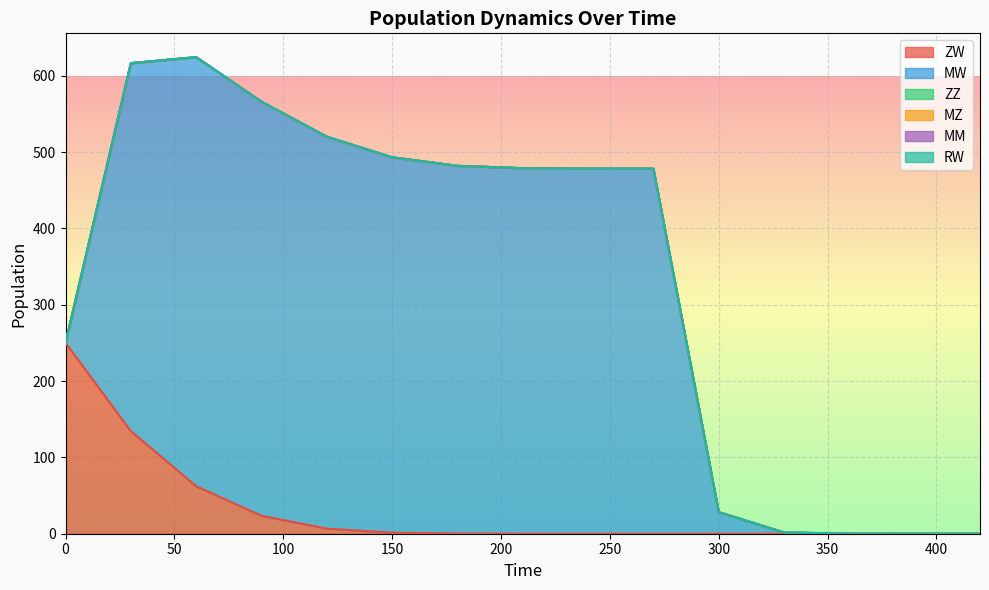

Reading right to left, list all the values displayed in this chart.

ZW: 420=0.0	390=0.0	360=0.0	330=0.0	300=0.0	270=0.0	240=0.0	210=0.0	180=0.2	150=1.4	120=6.7	90=23.5	60=62.2	30=134.4	0=250.0
MW: 420=0.0	390=0.0	360=0.1	330=1.7	300=28.2	270=478.3	240=478.3	210=478.9	180=481.8	150=491.8	120=513.4	90=542.5	60=562.1	30=482.1	0=0.0
ZZ: 420=0.0	390=0.0	360=0.0	330=0.0	300=0.0	270=0.0	240=0.0	210=0.0	180=0.0	150=0.0	120=0.0	90=0.0	60=0.0	30=0.0	0=0.0
MZ: 420=0.0	390=0.0	360=0.0	330=0.0	300=0.0	270=0.0	240=0.0	210=0.0	180=0.0	150=0.0	120=0.0	90=0.0	60=0.0	30=0.0	0=0.0
MM: 420=0.0	390=0.0	360=0.0	330=0.0	300=0.0	270=0.0	240=0.0	210=0.0	180=0.0	150=0.0	120=0.0	90=0.0	60=0.0	30=0.0	0=0.0
RW: 420=0.0	390=0.0	360=0.0	330=0.0	300=0.0	270=0.0	240=0.0	210=0.0	180=0.0	150=0.0	120=0.0	90=0.0	60=0.0	30=0.0	0=0.0